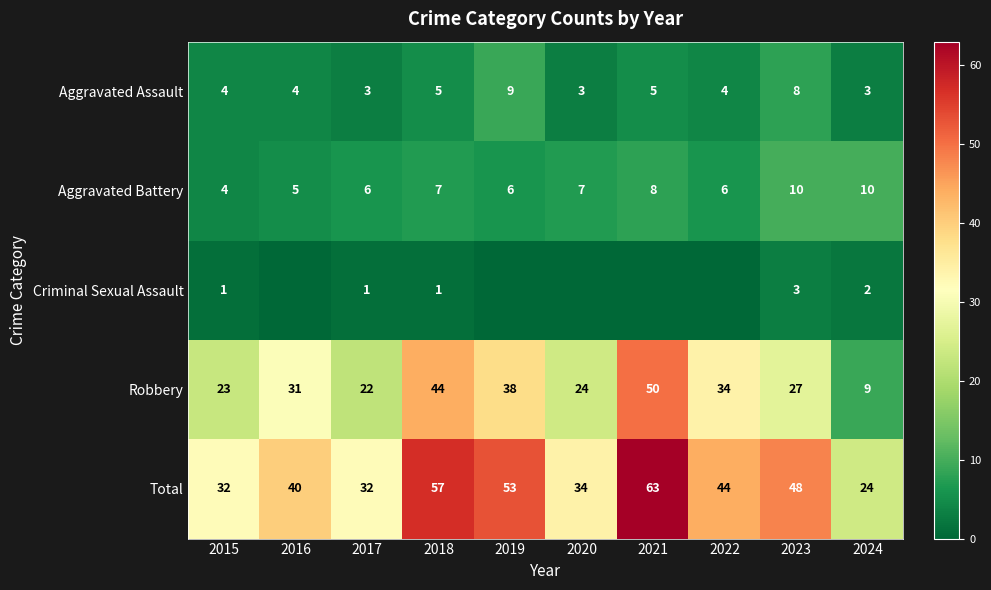

Between 2015 and 2018, which series saw the biggest shift?

Total